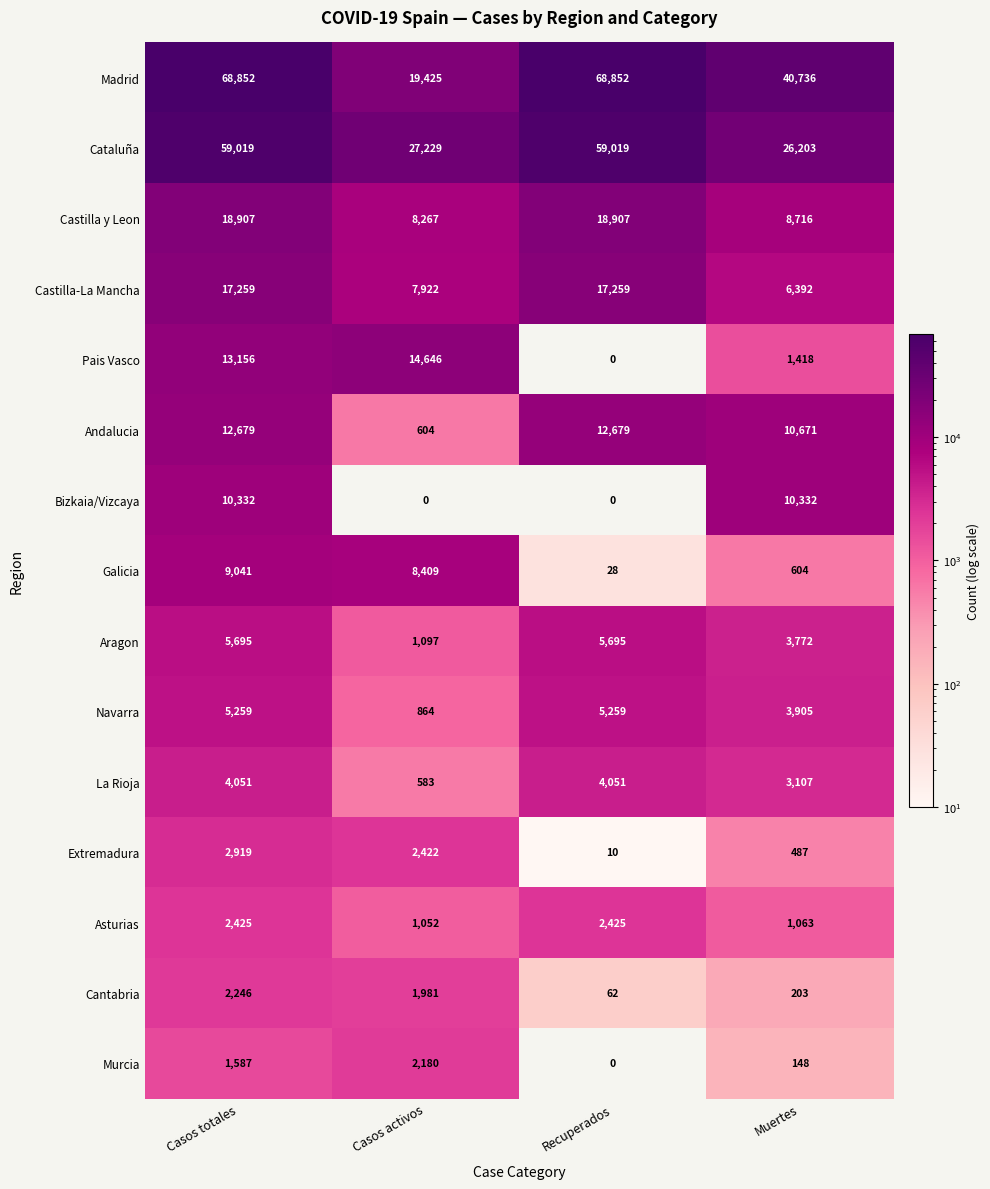

What is the greatest value displayed?

68852